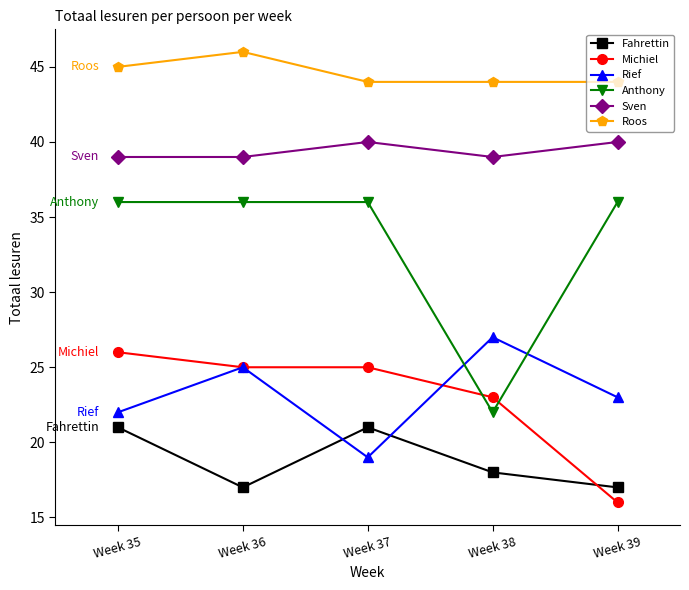

Read the Sven value at Week 38.

39